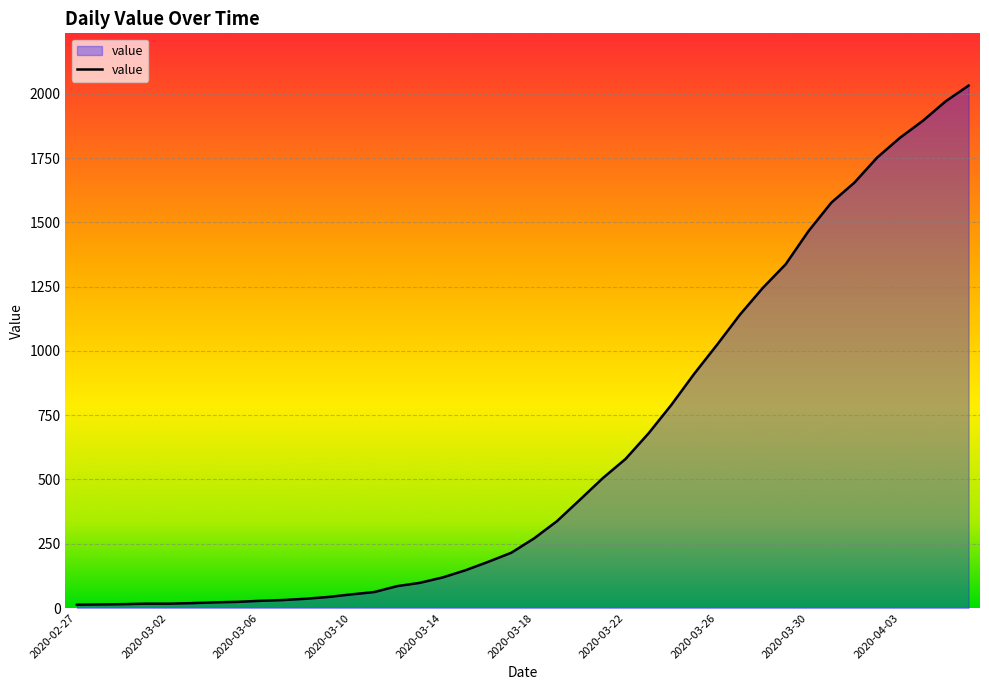

What is the difference between the maximum and minimum values?

2019